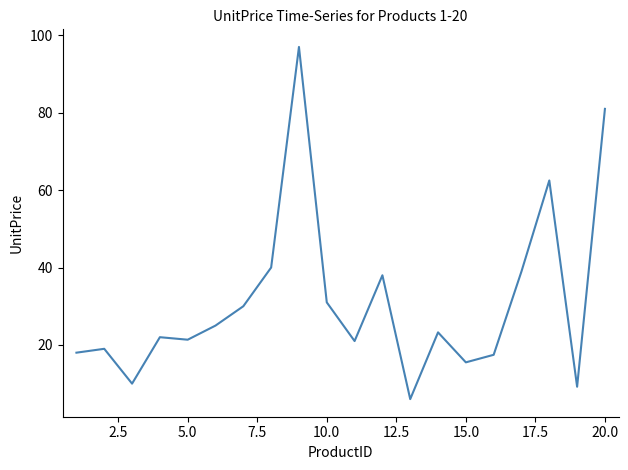

What is the smallest value displayed?

6.0